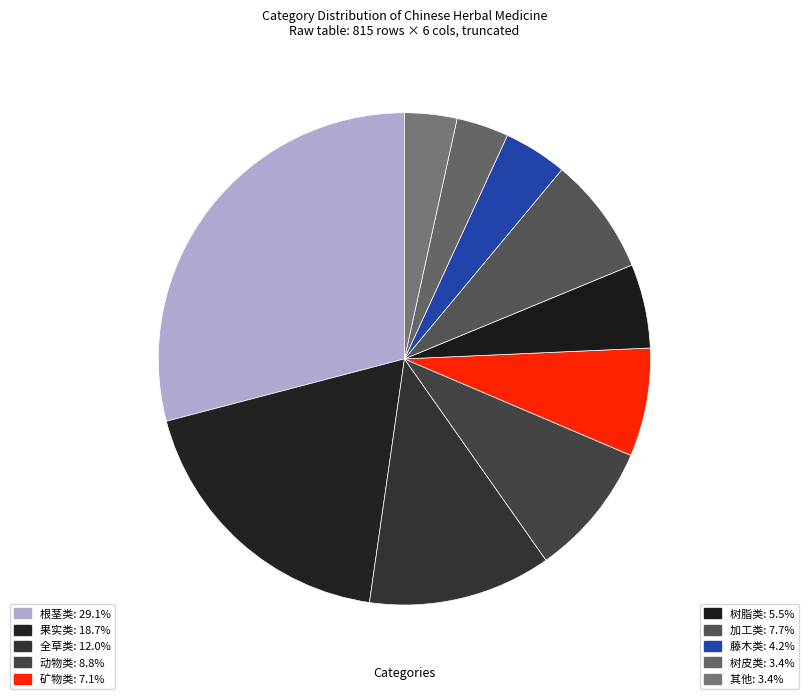

Is 其他 the majority of the pie?

No